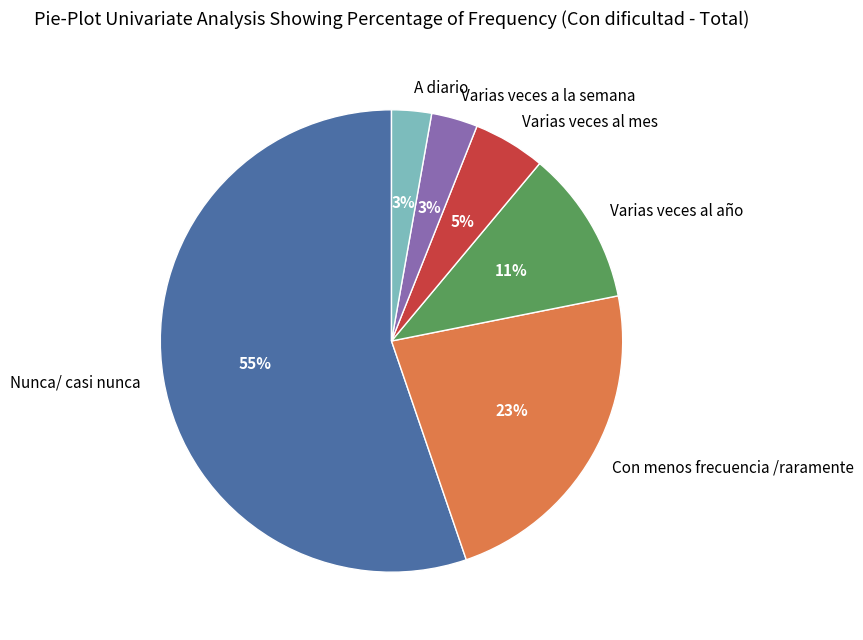

To the nearest percent, what is the combined percentage of Con menos frecuencia /raramente and Varias veces al año?

34%